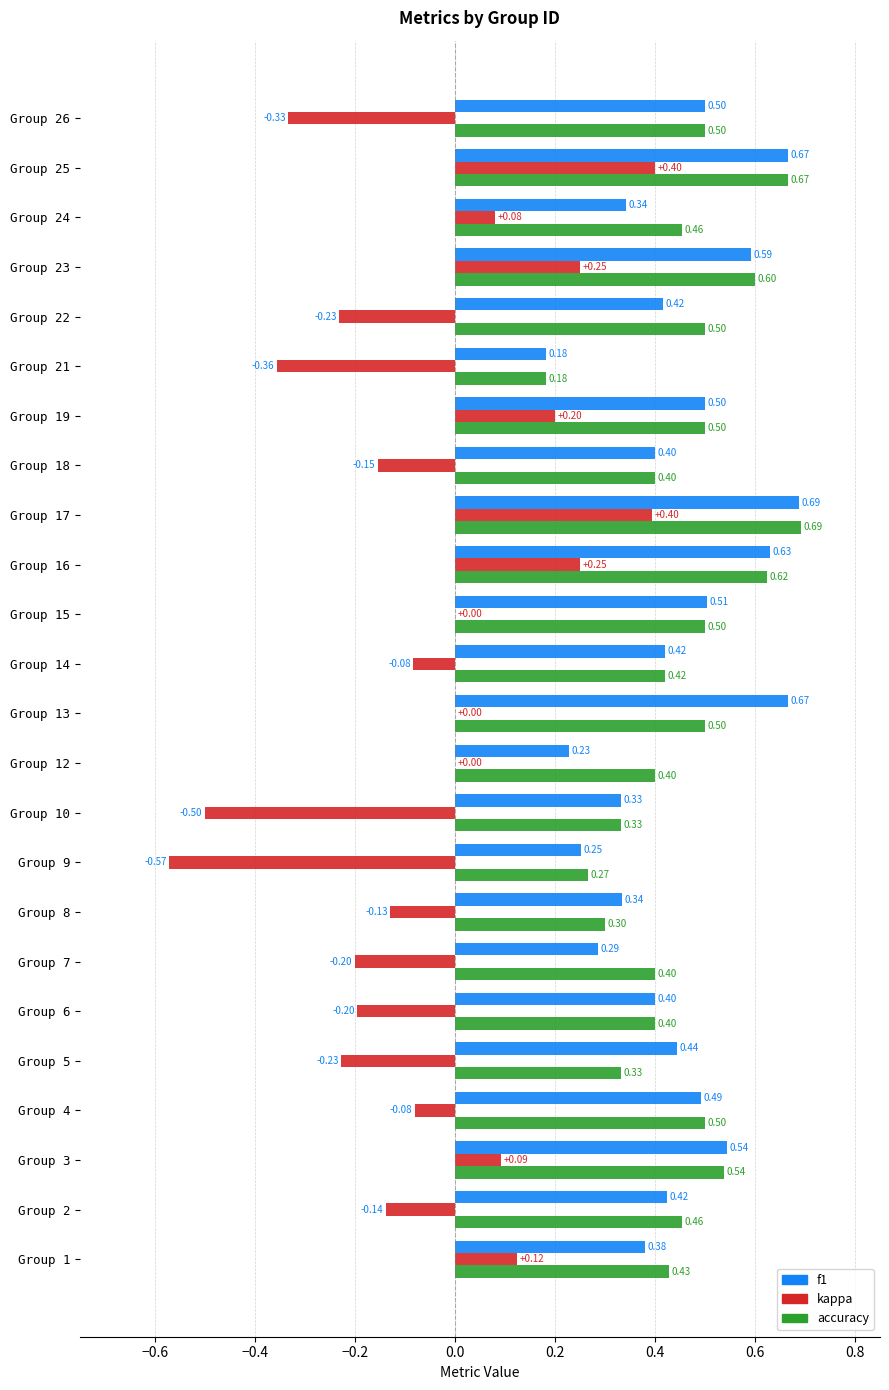

Which series has the largest total across all categories?

accuracy